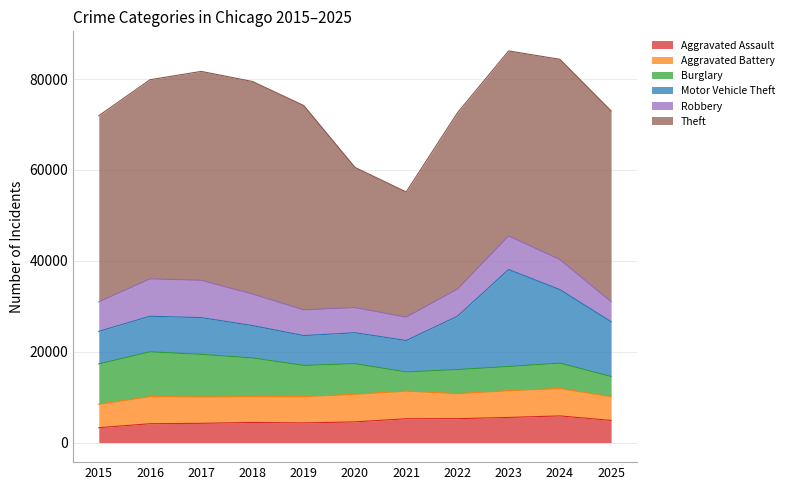

Rank the categories by Burglary value from highest to lowest.

2016, 2017, 2015, 2018, 2019, 2020, 2024, 2023, 2022, 2025, 2021